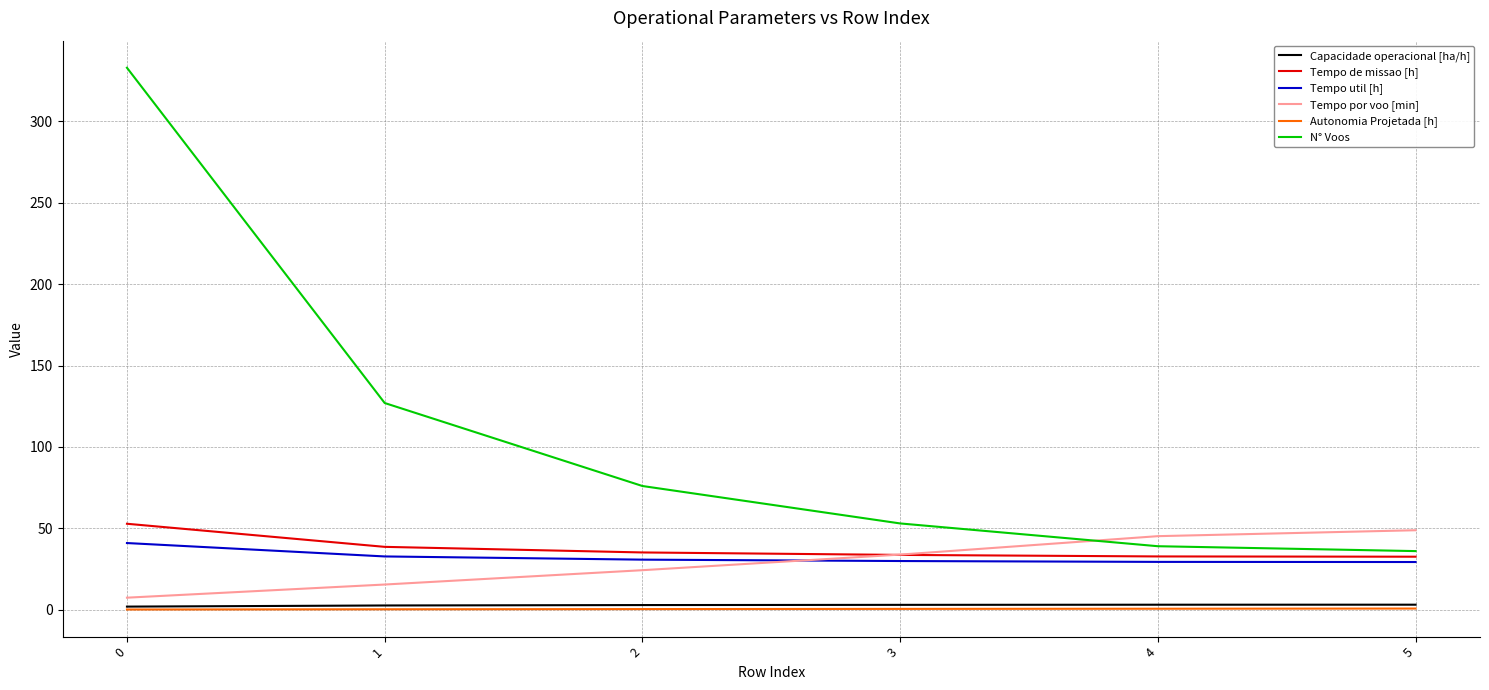

What is the difference between the maximum and minimum values in the Tempo por voo [min] series?

41.4